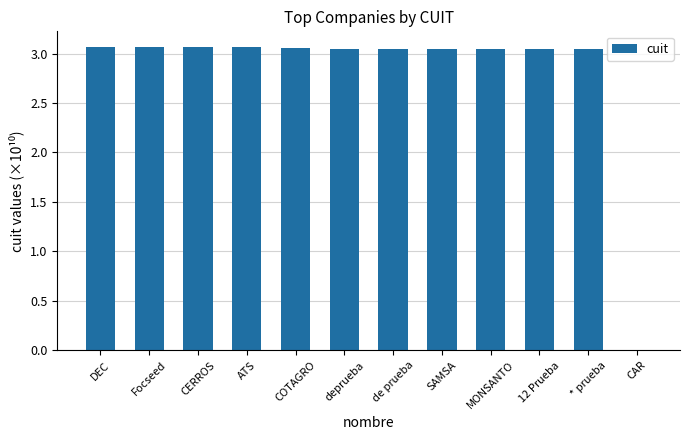

Between DEC and CAR, which is larger?

DEC